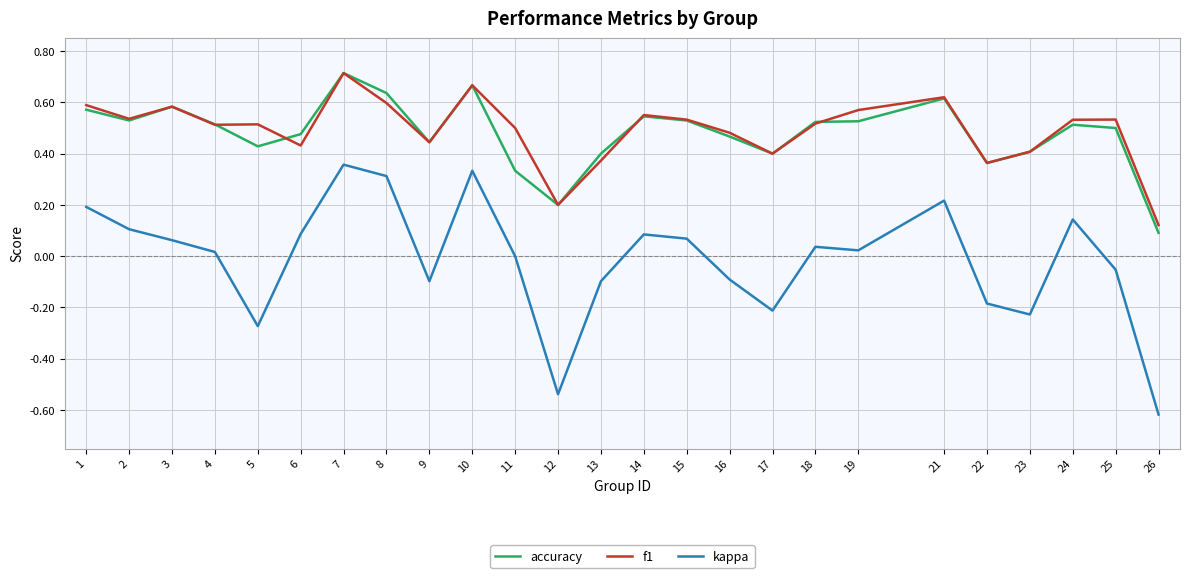

Which category has the lowest value across all series?

26